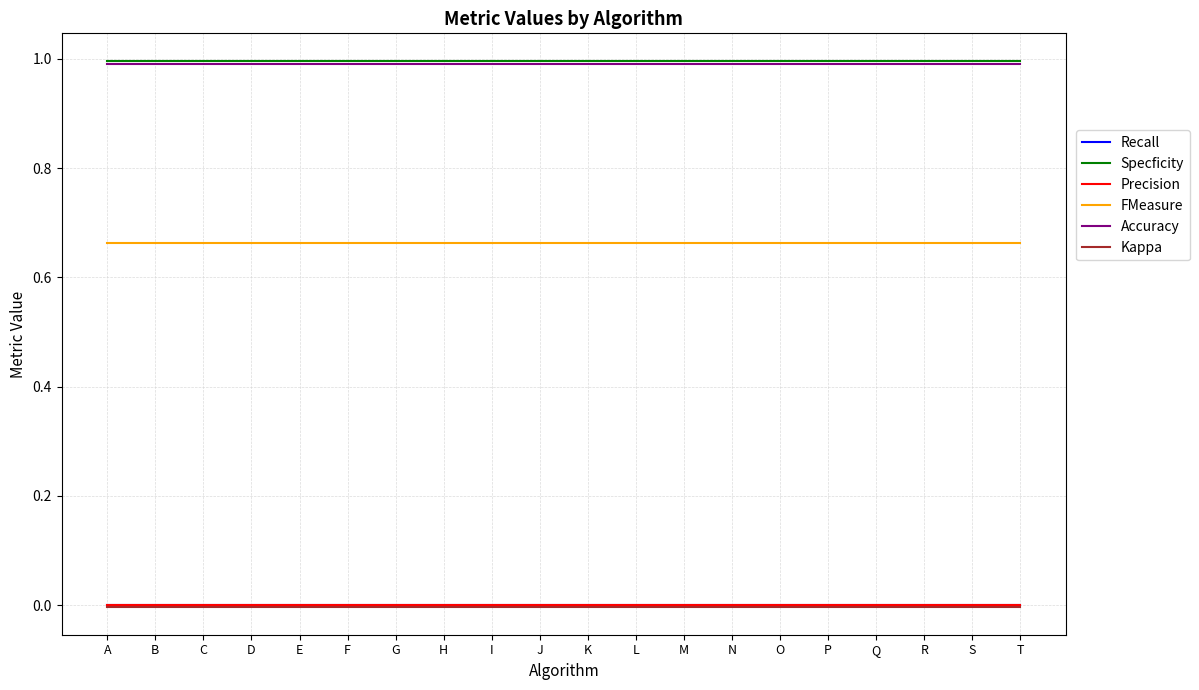

True or false: Accuracy and Kappa intersect in this chart.

False